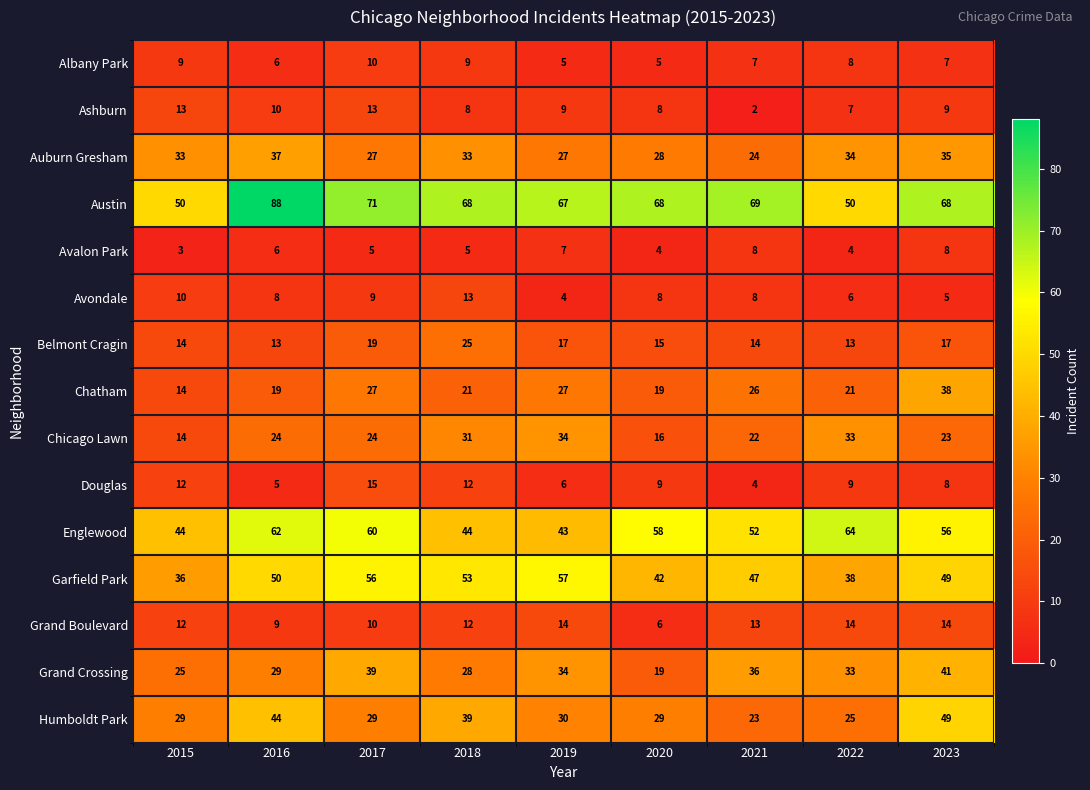

List the labels in order of Grand Crossing value, largest first.

2023, 2017, 2021, 2019, 2022, 2016, 2018, 2015, 2020